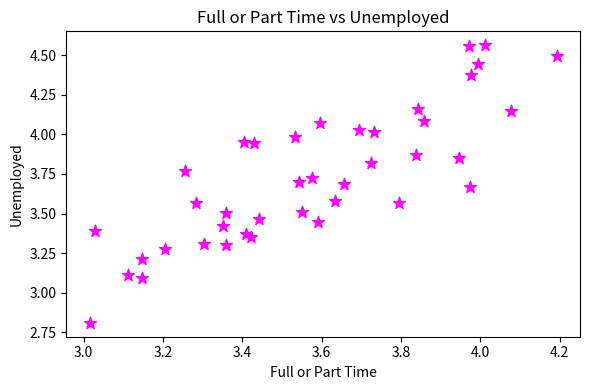

What is the range of Y values (max minus min)?

1.8